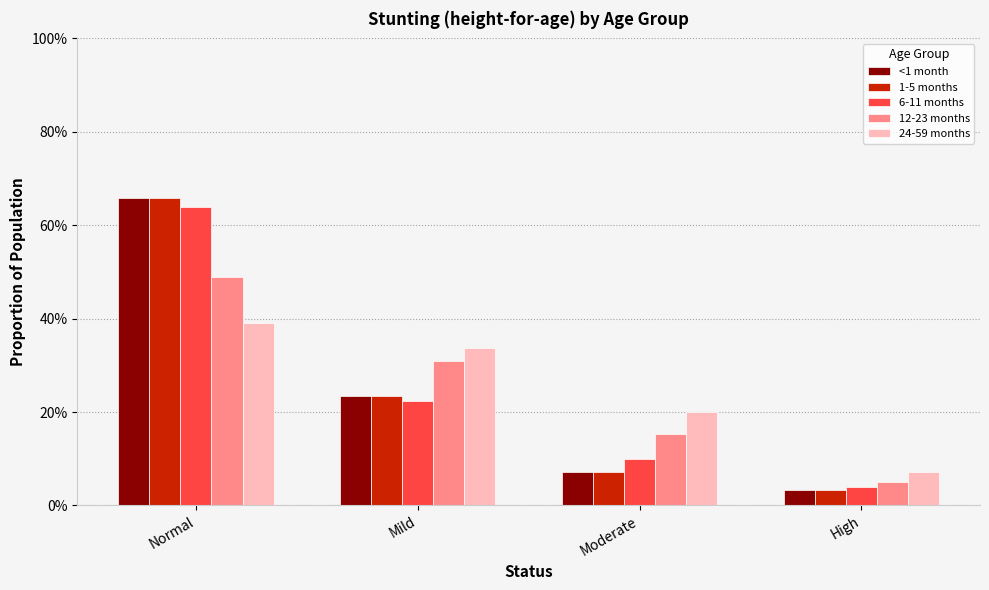

What position from the left is Mild?

2